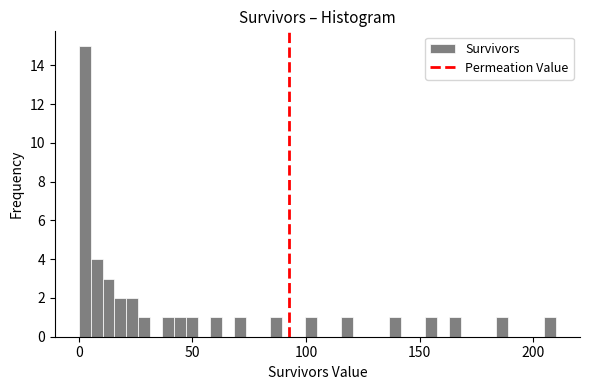

Read against the x-axis, roughly where is the centre of the tallest bar?

5